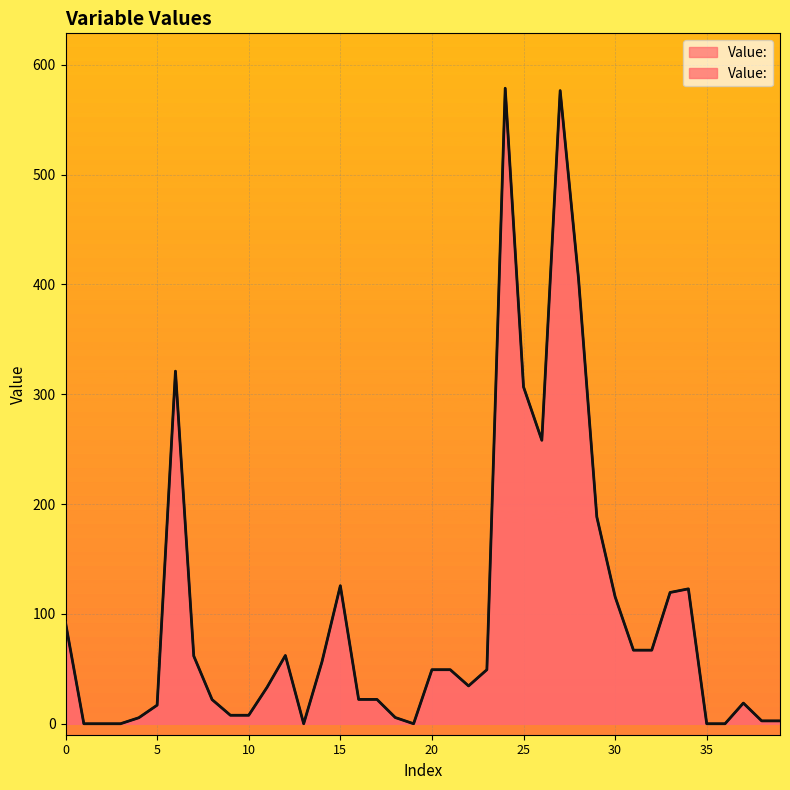

The chart shows a value of -373.1 at 13. True or false?

False